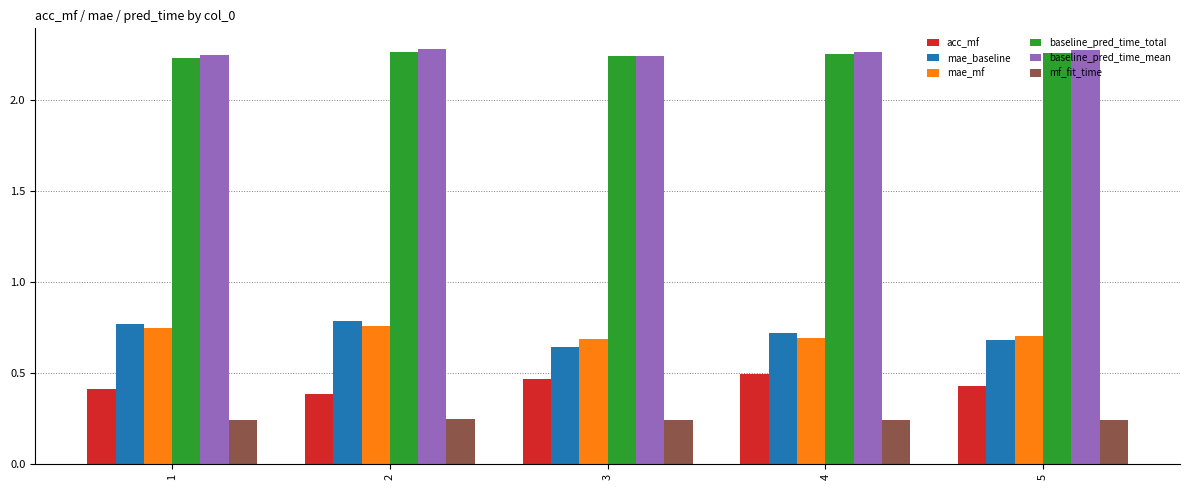

What is the difference between the highest and lowest values at 2?

2.0